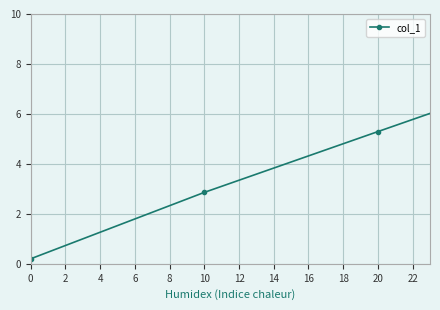

What is the maximum value shown in the chart?

8.7